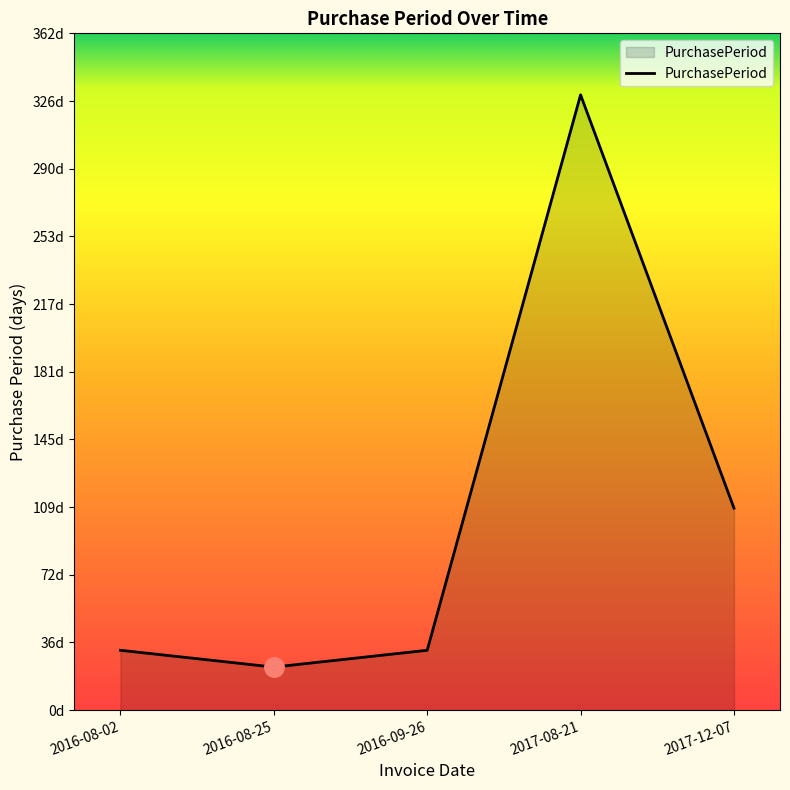

List the labels in order of value, largest first.

2017-08-21, 2017-12-07, 2016-08-02, 2016-09-26, 2016-08-25